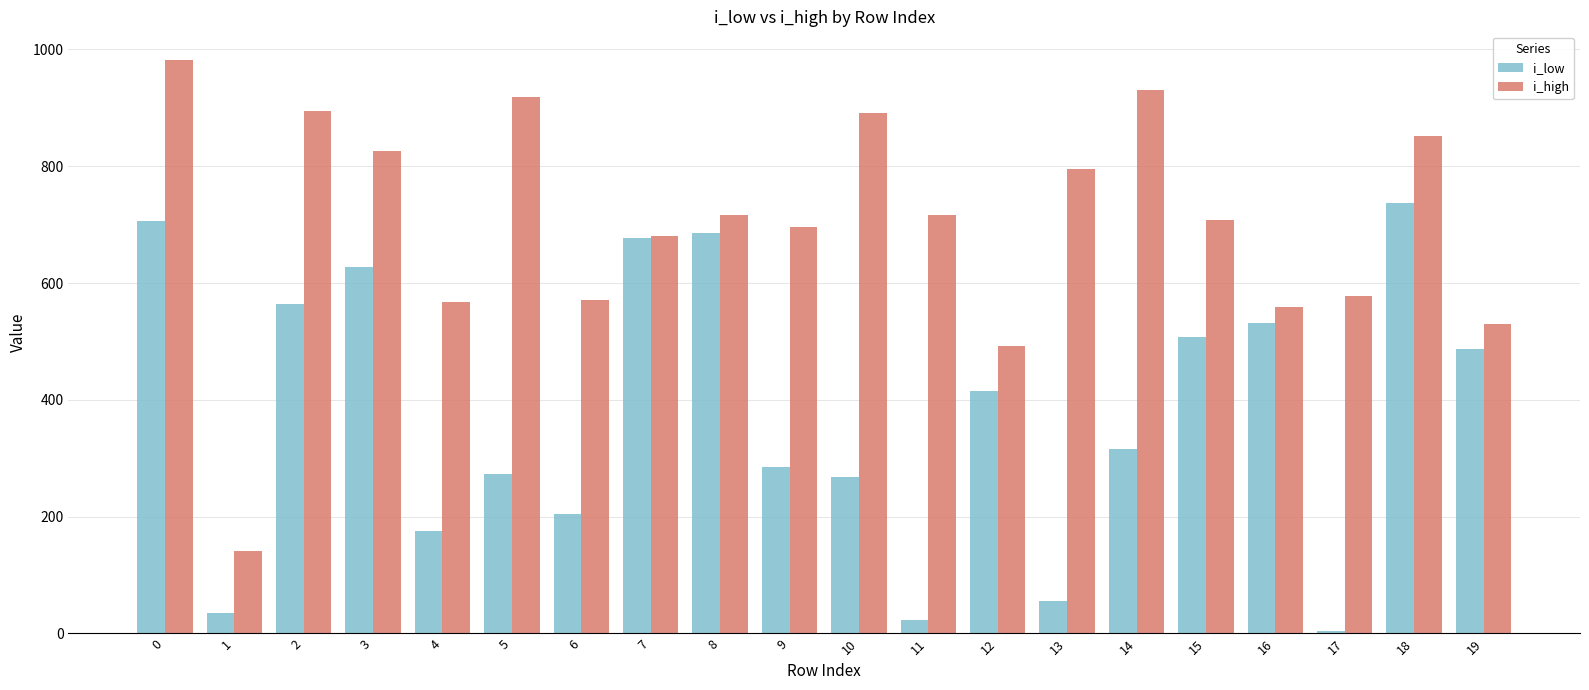

What is the difference between the maximum and minimum values in the i_low series?

732